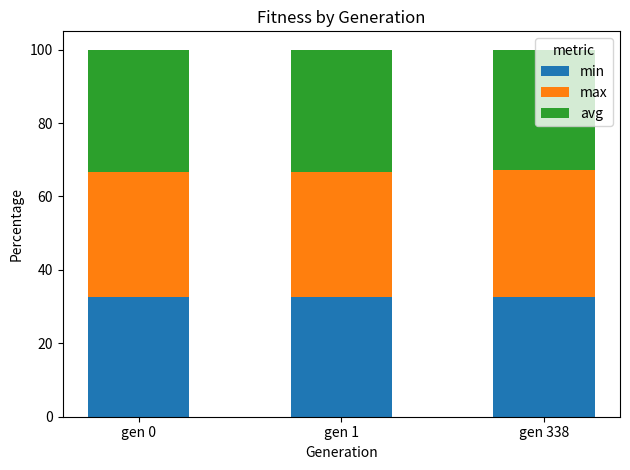

What is the minimum value for min?

32.6